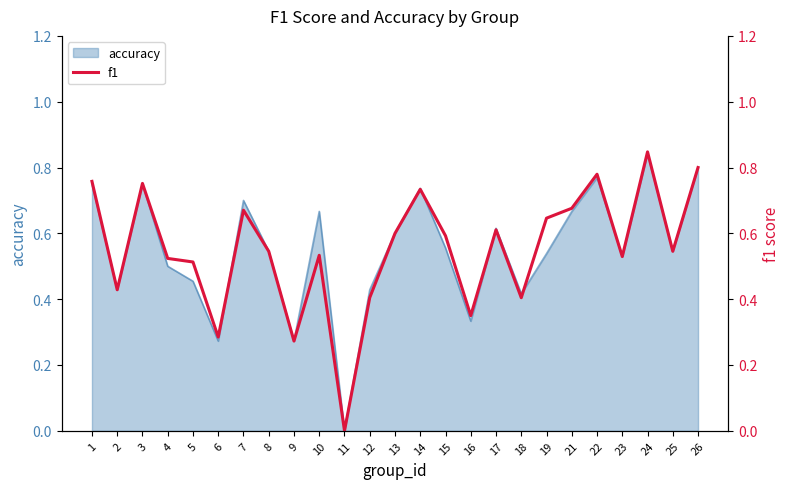

What is the value of the 14th point from the left?

0.7